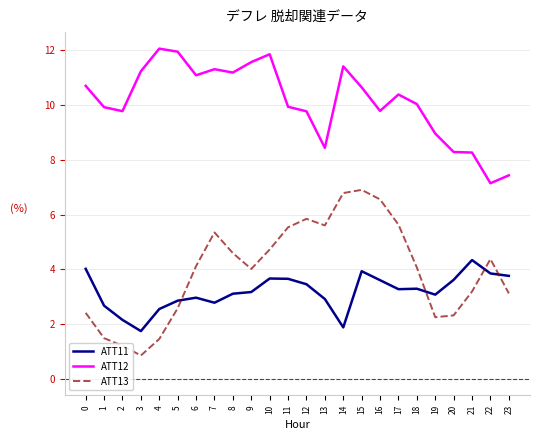

Does the chart have visible grid lines?

Yes